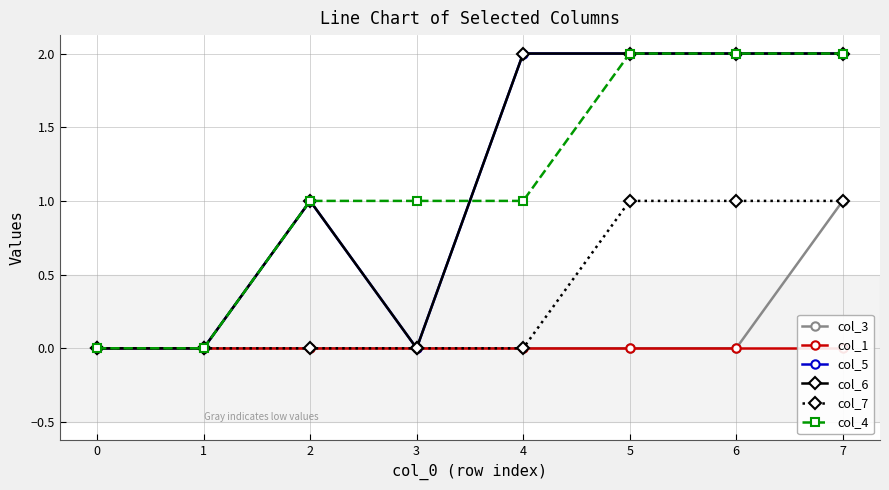

List the labels in order of col_7 value, largest first.

5, 6, 7, 0, 1, 2, 3, 4